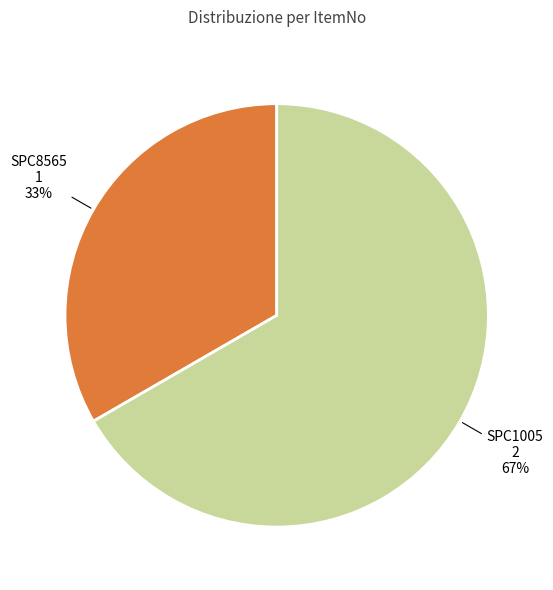

Approximately how many times larger is the value at SPC1005 compared to SPC8565?

2.0